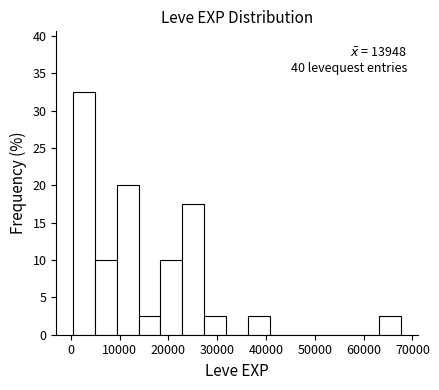

Which range on the x-axis has the tallest bar?

0 to 5000